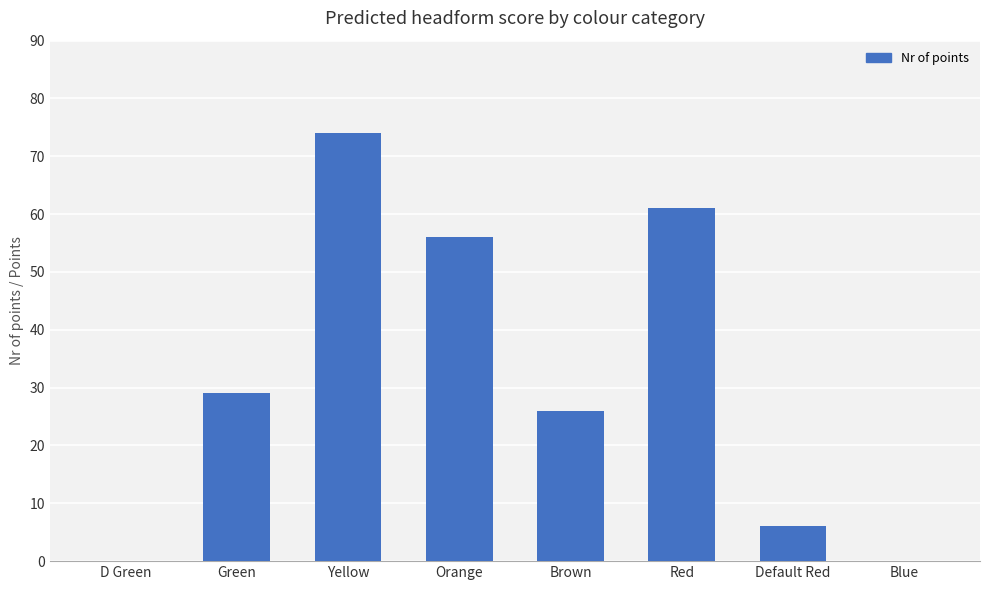

Reading left to right, extract all data points from this chart.

D Green=0	Green=29	Yellow=74	Orange=56	Brown=26	Red=61	Default Red=6	Blue=0